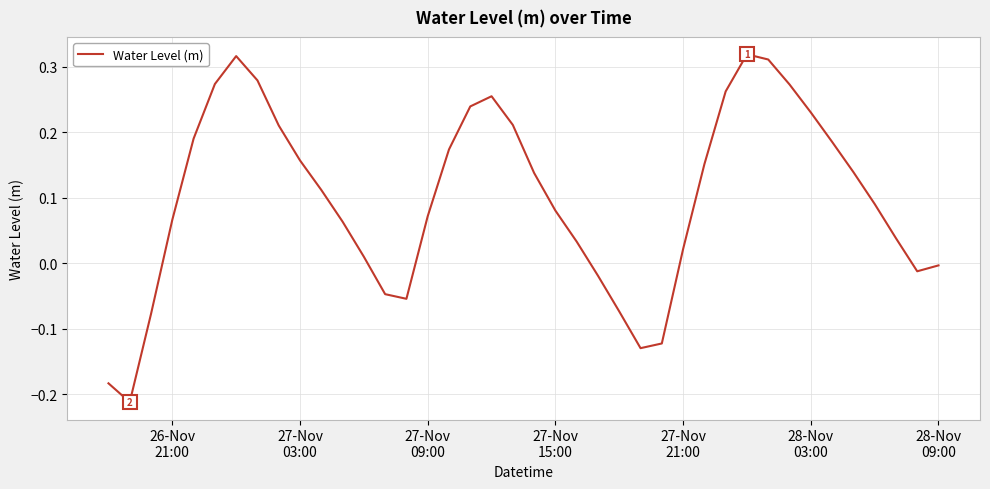

Reading left to right, what are all the values shown in this chart?

-0.2	-0.2	-0.1	0.1	0.2	0.3	0.3	0.3	0.2	0.2	0.1	0.1	0.0	-0.0	-0.1	0.1	0.2	0.2	0.3	0.2	0.1	0.1	0.0	-0.0	-0.1	-0.1	-0.1	0.0	0.2	0.3	0.3	0.3	0.3	0.2	0.2	0.1	0.1	0.0	-0.0	-0.0